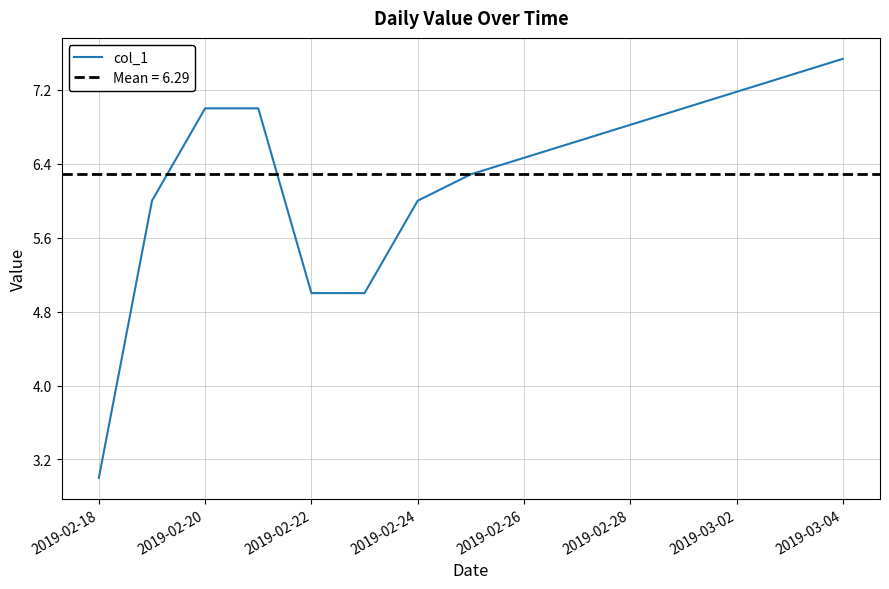

What is the lowest value of the col_1 series?

3.0